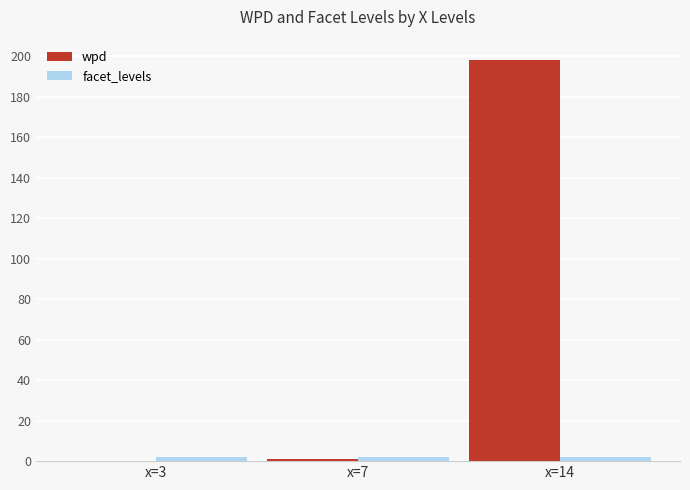

Which category has the highest value in the wpd series?

x=14